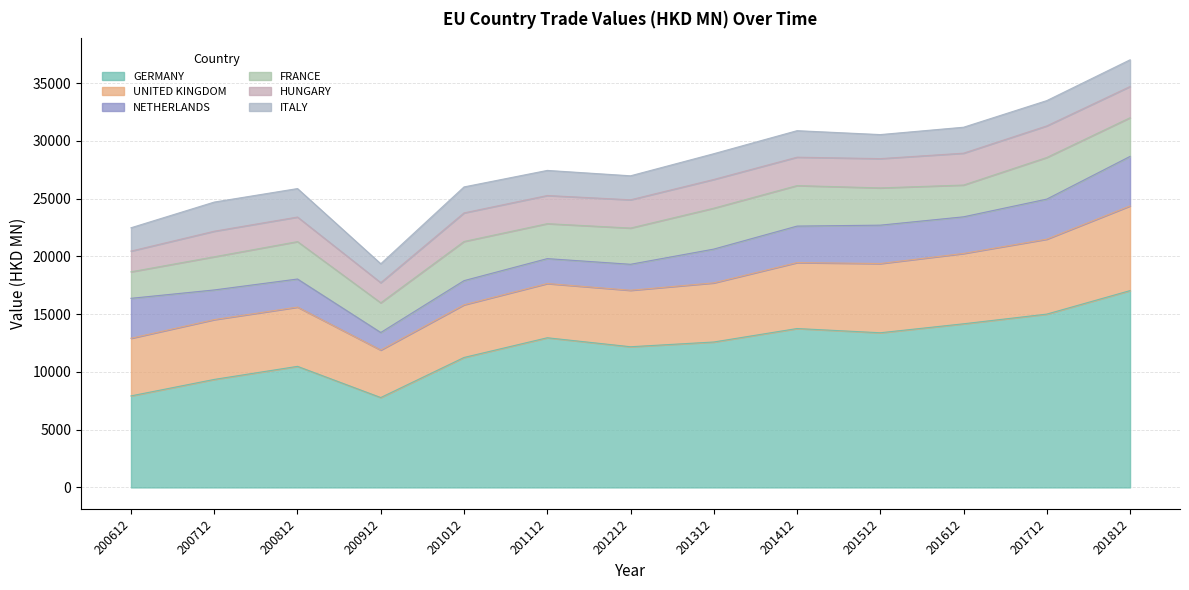

What is the sum of all UNITED KINGDOM values?

70292.0